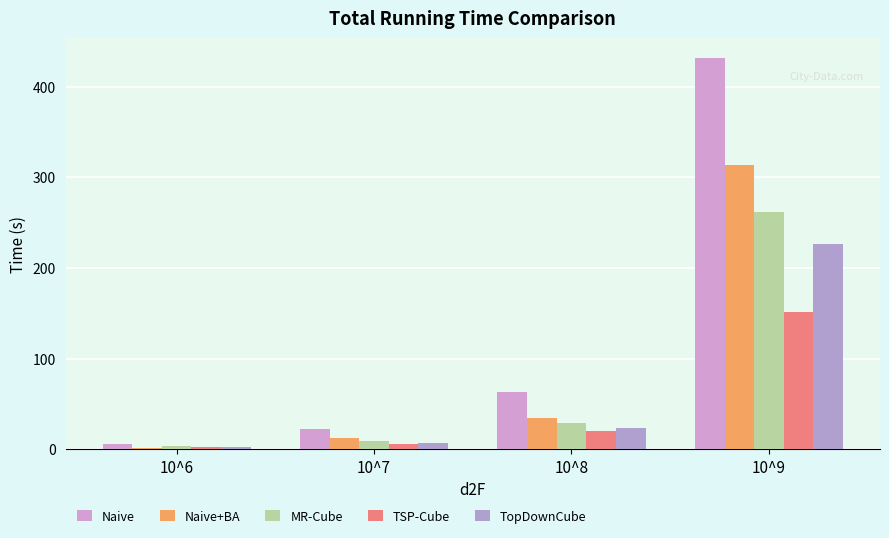

How many groups of bars are there?

4